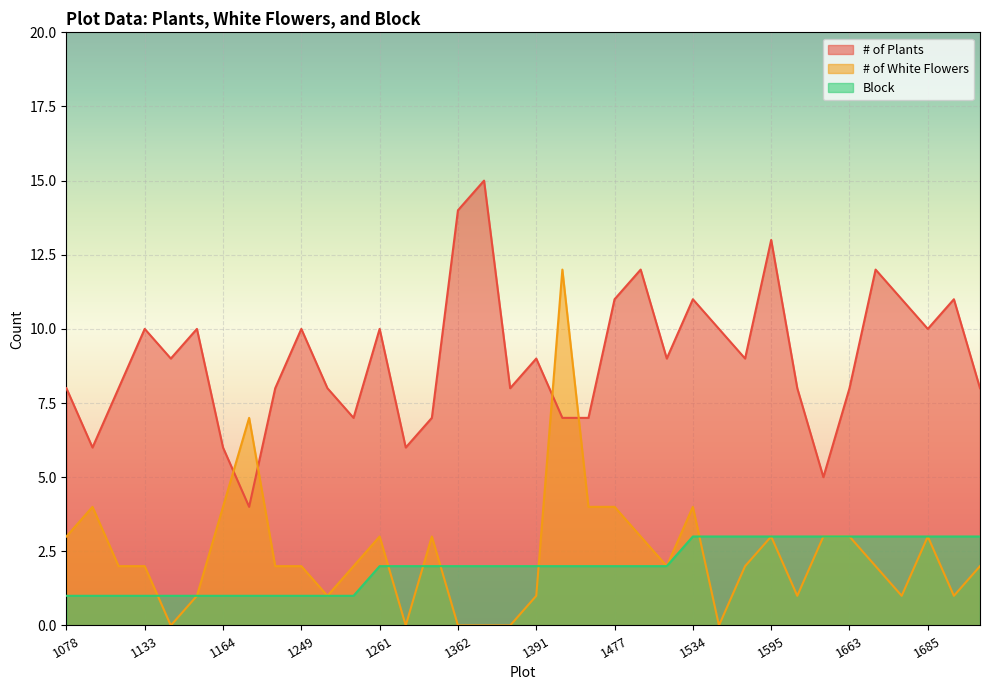

The value of # of White Flowers at 1261 is 1. True or false?

False